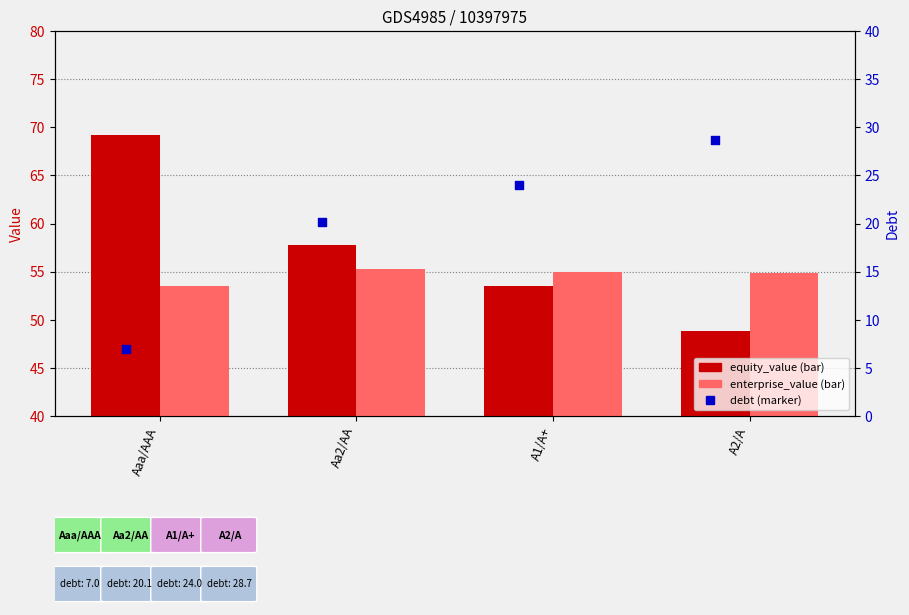

Which series contains the highest Y value?

equity_value